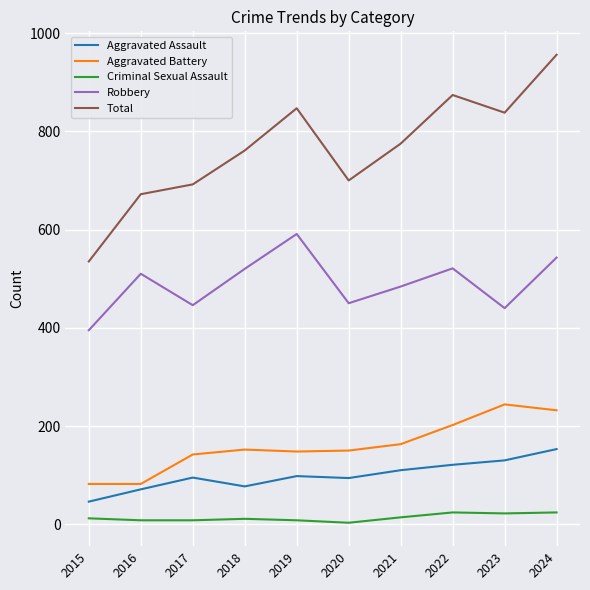

What is the difference between the highest and lowest values at 2022?

850